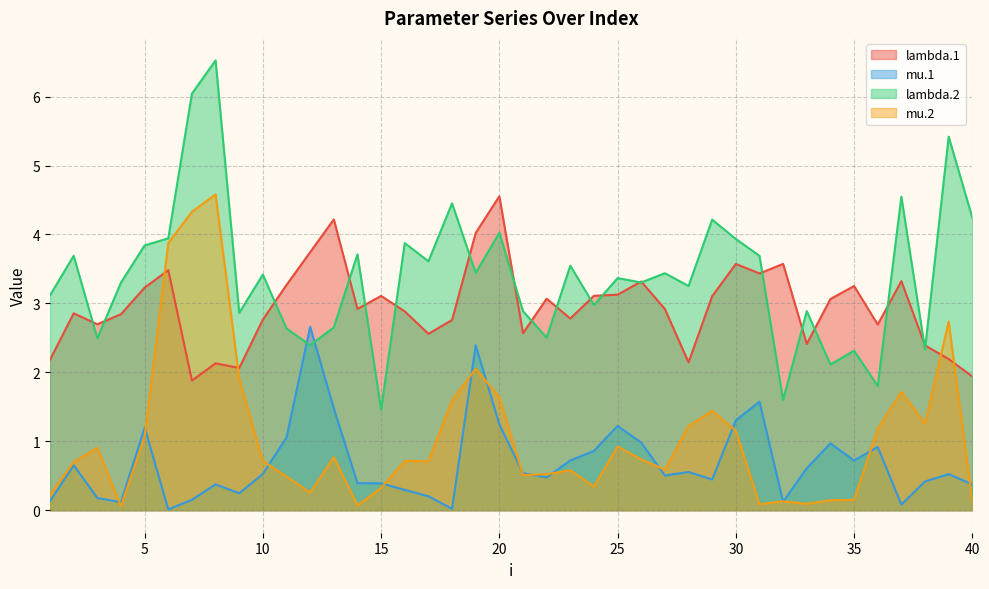

Is it true that lambda.1 equals 1.2 at 20?

False